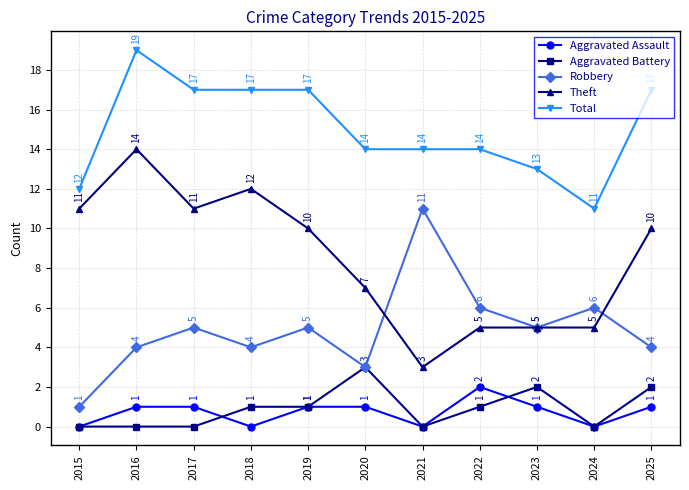

True or false: Aggravated Battery and Total cross at least once.

False